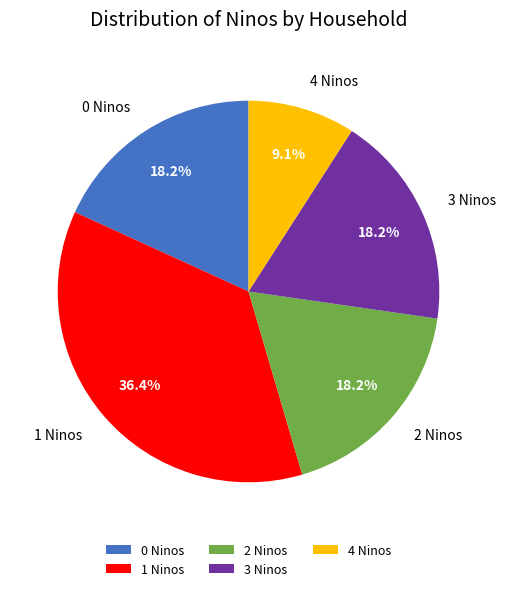

Which category has the biggest portion of the pie?

1 Ninos